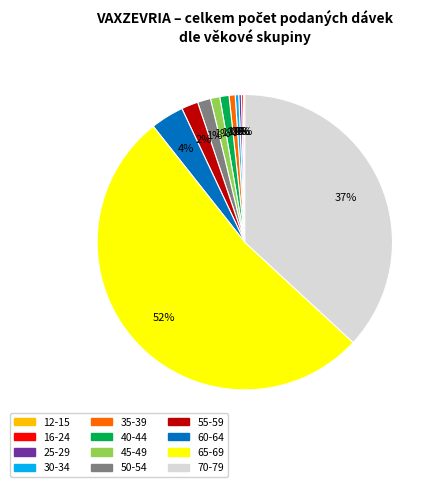

What is the largest slice in the pie chart?

65-69